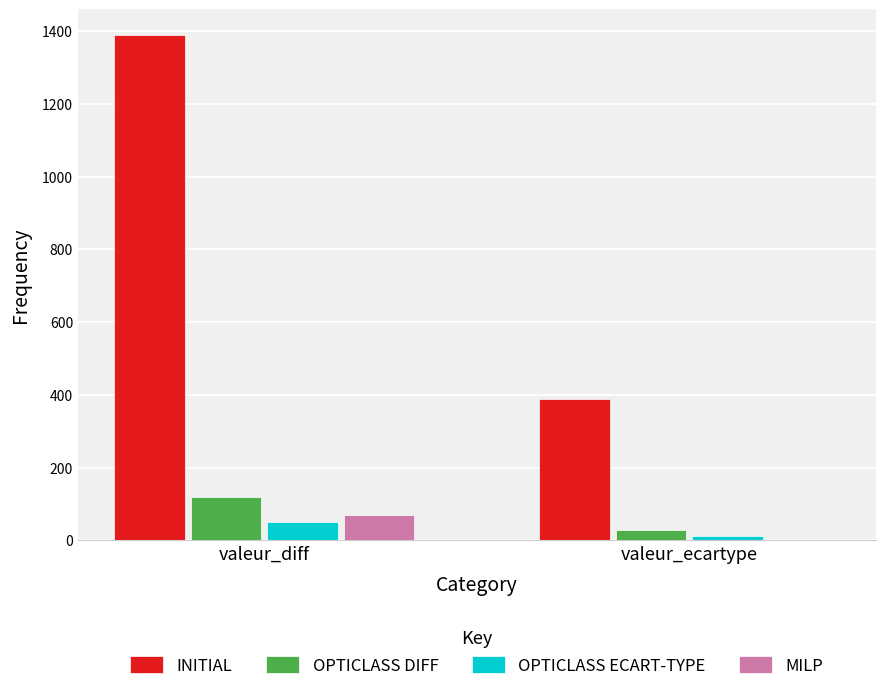

At which category does the chart reach its peak across all series?

valeur_diff